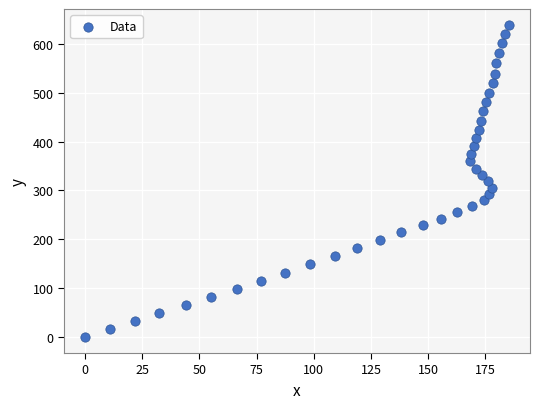

What is the range of Y values (max minus min)?

638.7